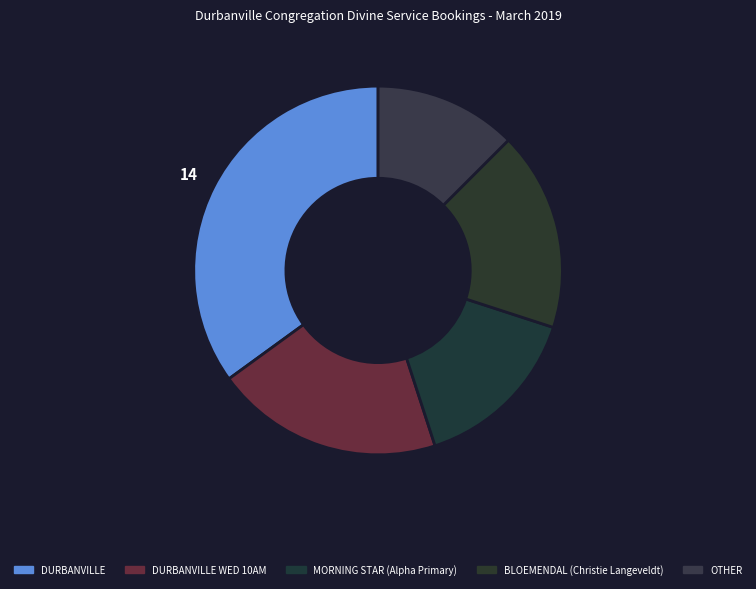

How many slices are in this pie chart?

5